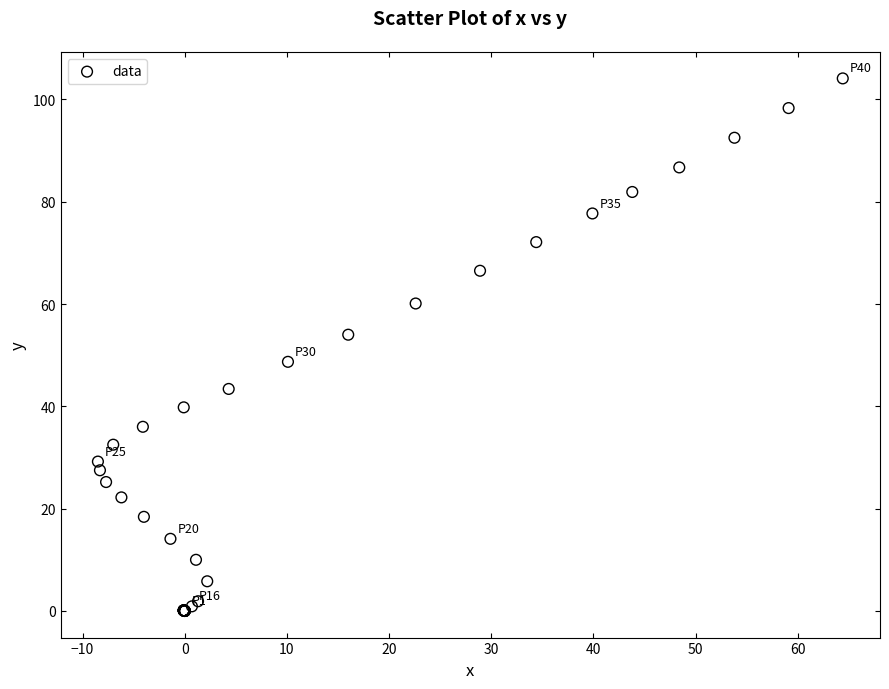

What Y value in the scatter plot is closest to 52?

54.0